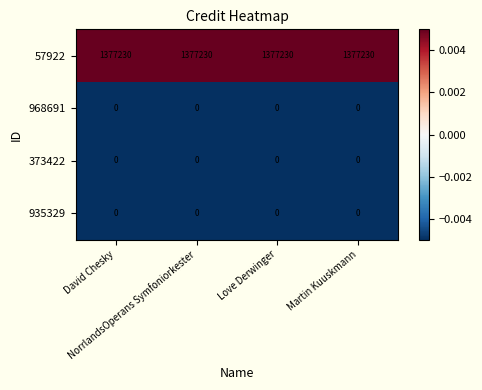

What is the maximum value for 57922?

1377230